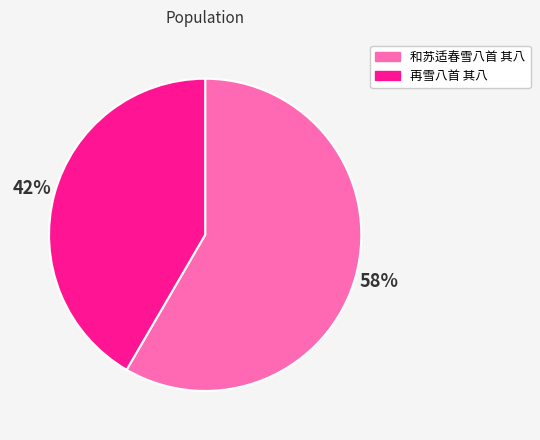

Is there any slice that represents more than half of the pie?

Yes